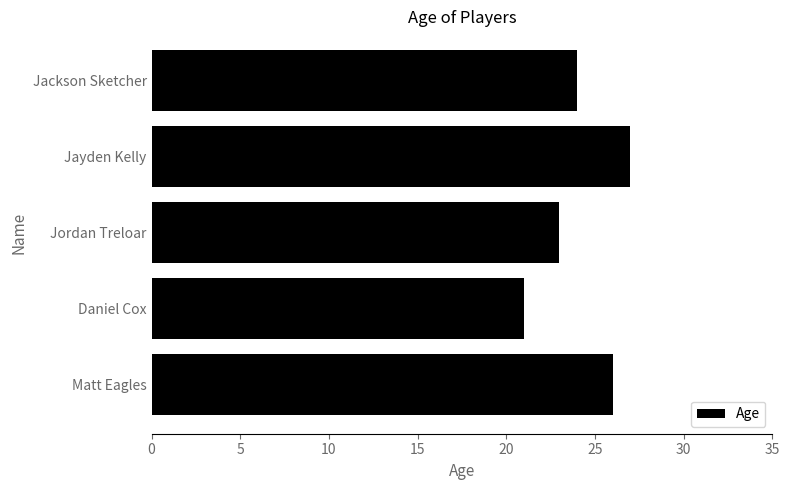

Is it true that the value at Matt Eagles is 26?

True